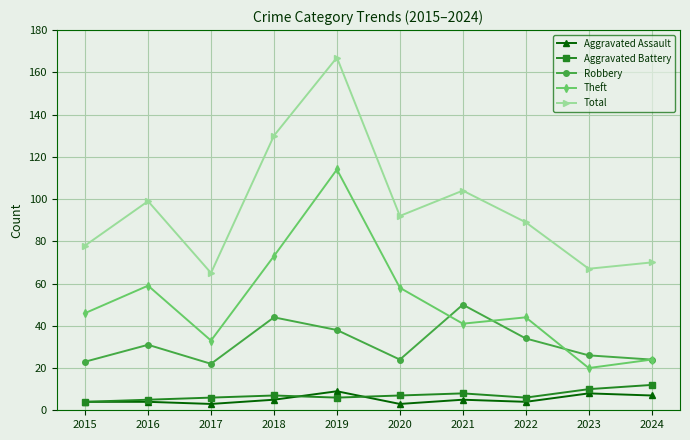

At which label is Total closest to 116?

2021